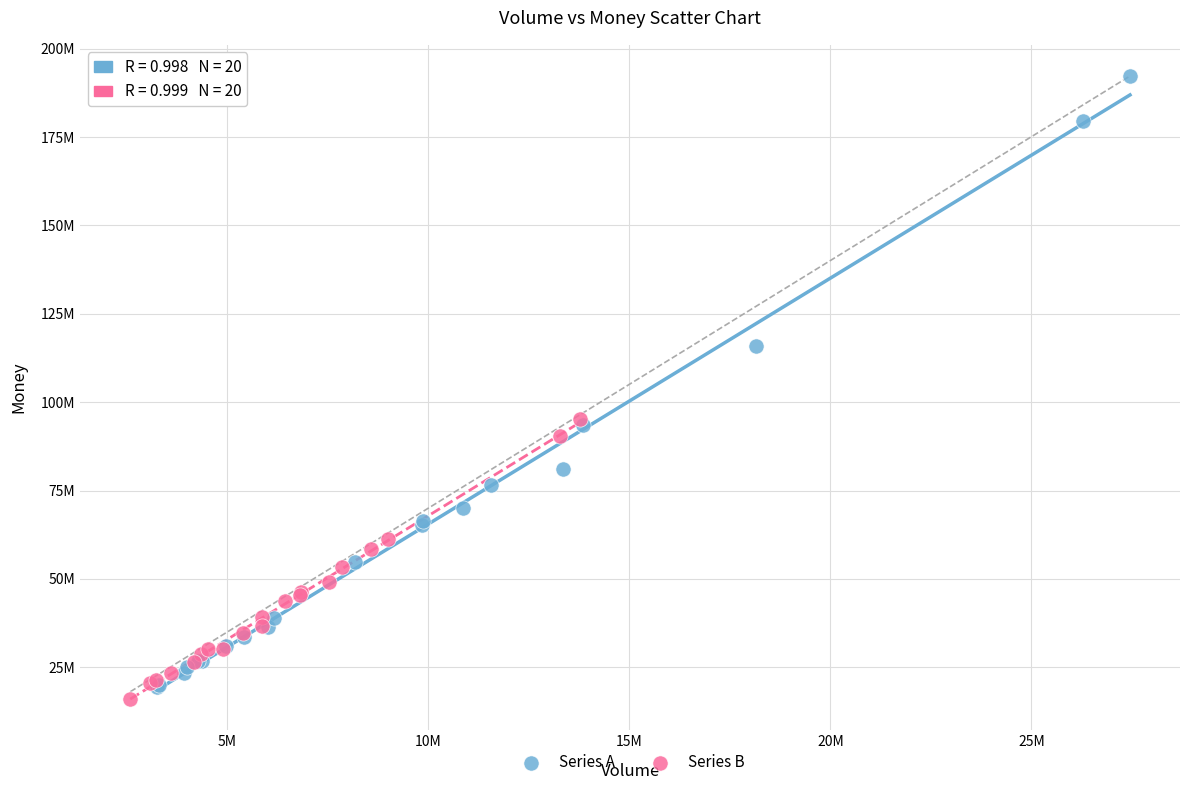

Which series contains the highest Y value?

Series A